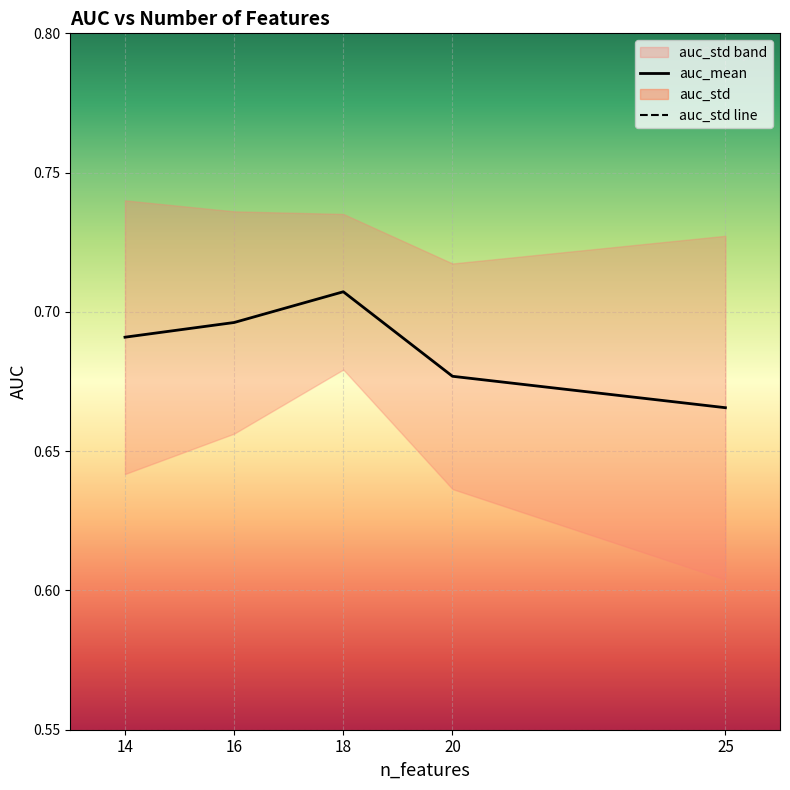

What is the value of the auc_mean point at the 4th from the left?

0.7